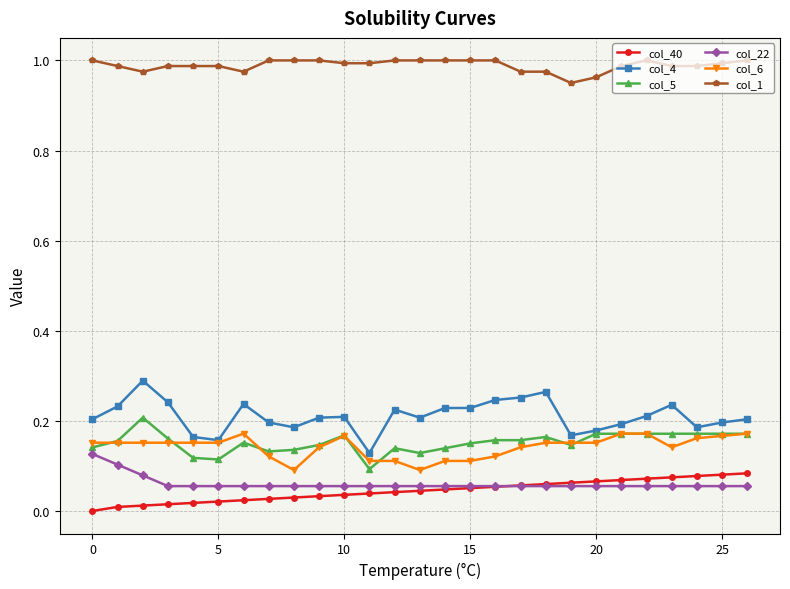

True or false: col_6 and col_40 cross at least once.

False